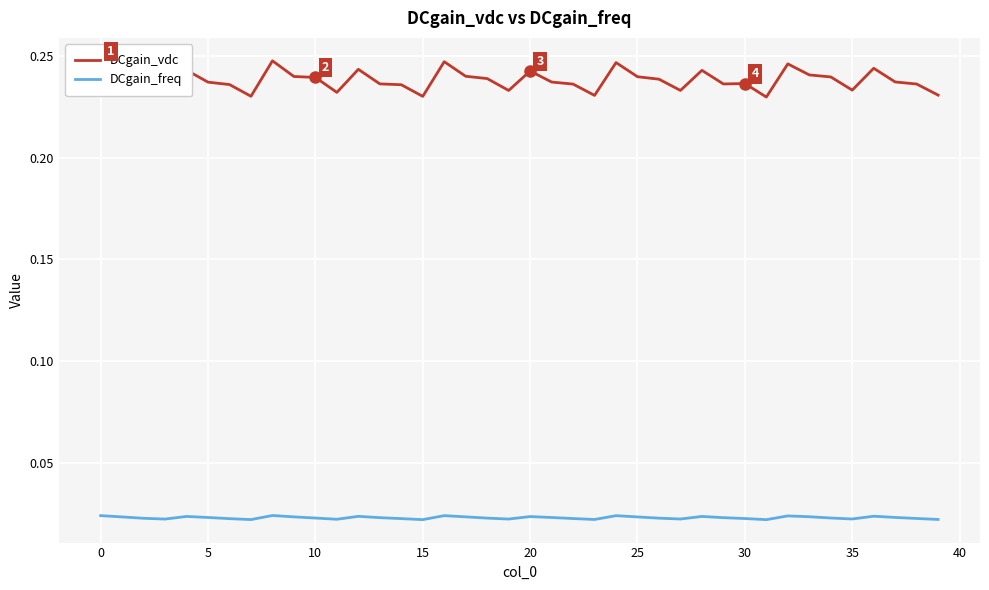

Which series has the largest range (max minus min)?

DCgain_vdc